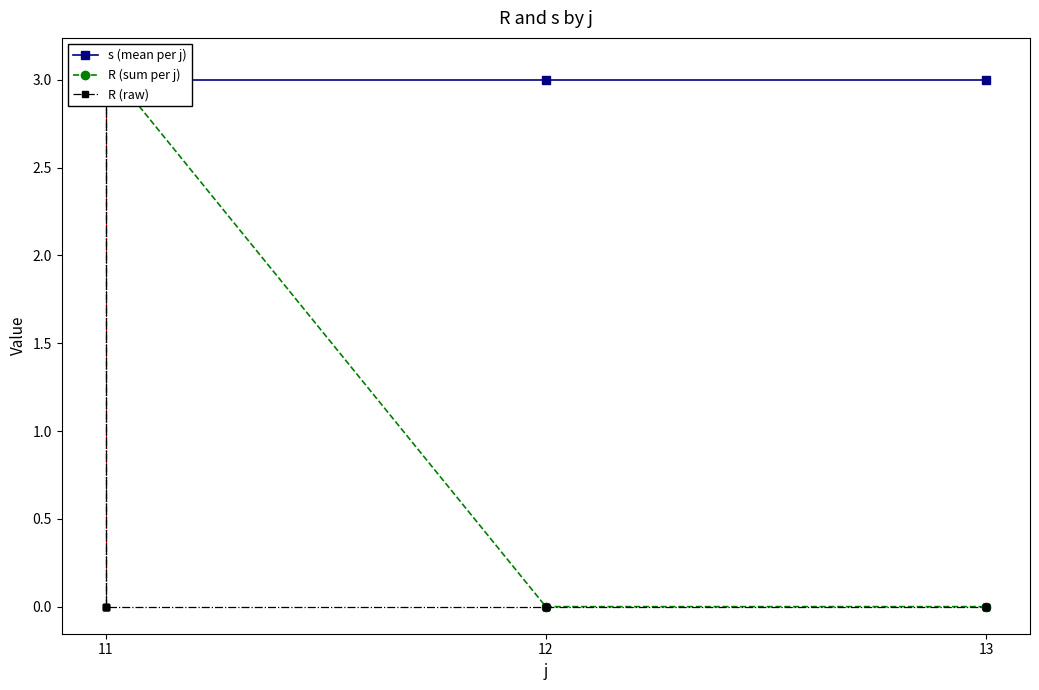

True or false: there are more than 2 points higher than both neighbors.

False